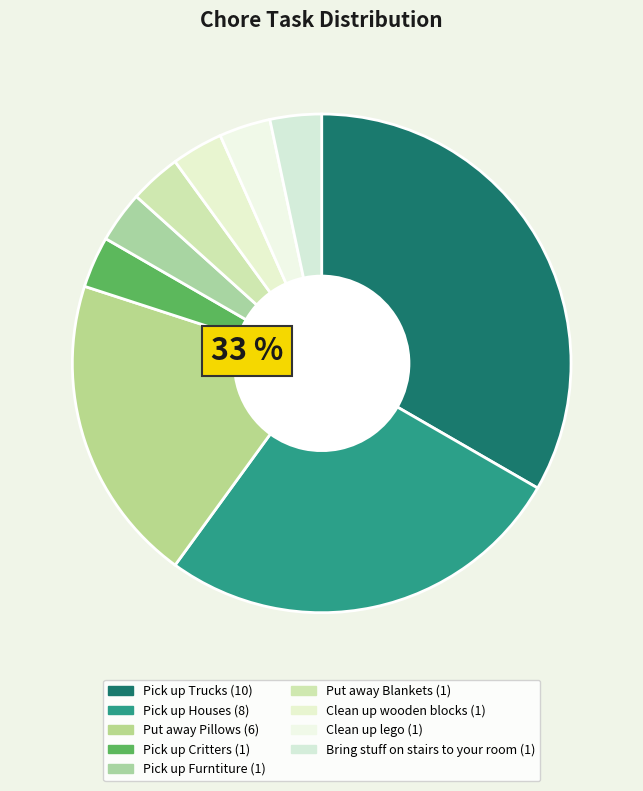

Does any single category account for the majority?

No